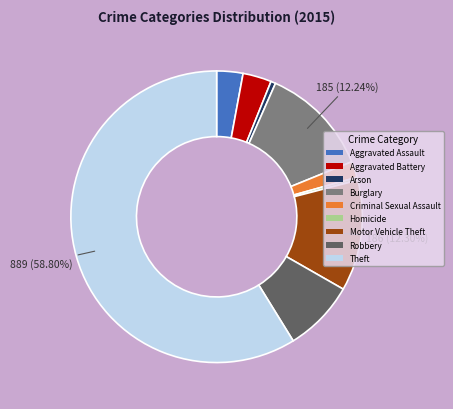

To the nearest percent, what is the average slice percentage?

11%